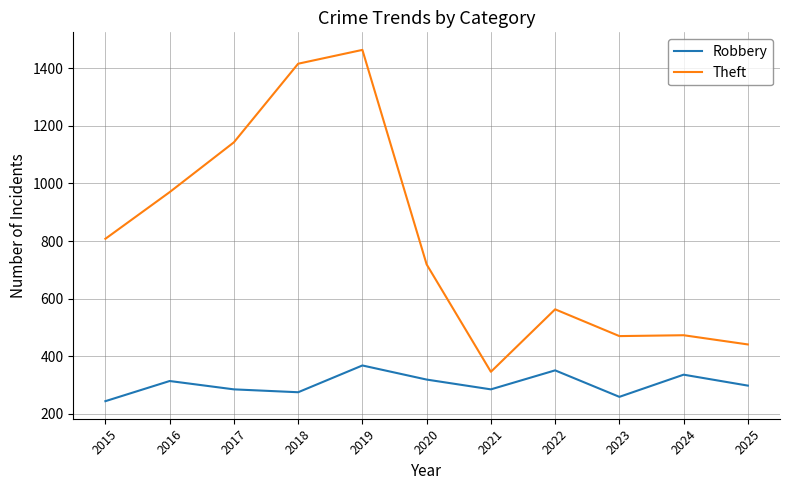

At 2020, list the series in order from largest to smallest.

Theft, Robbery